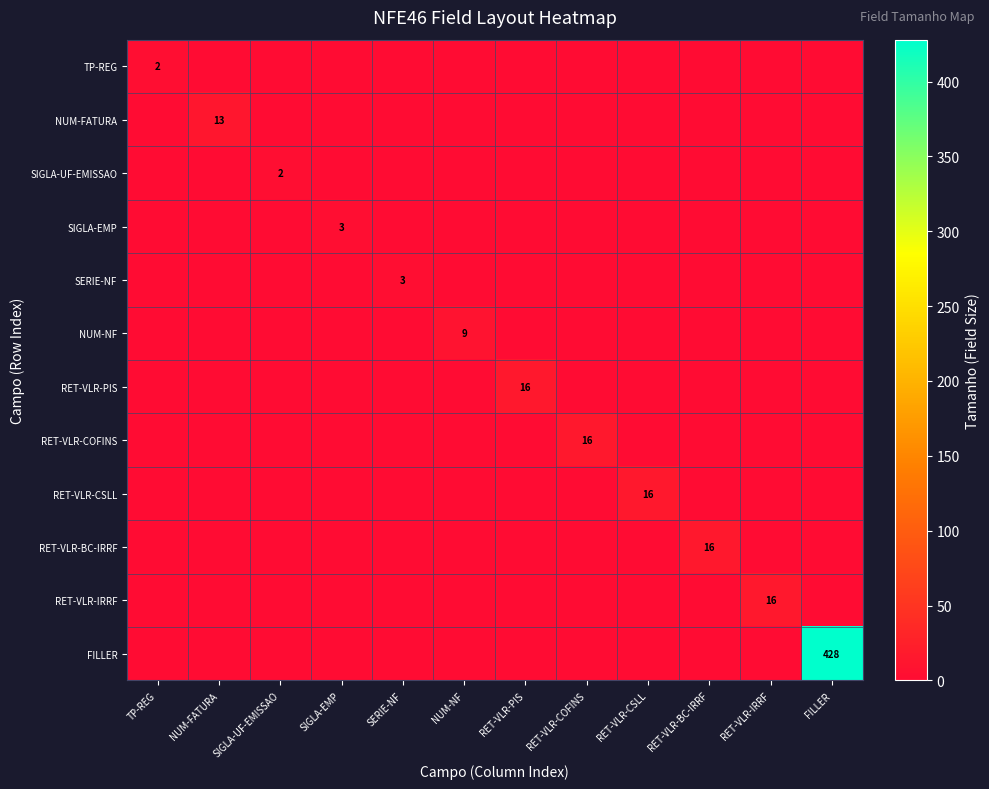

The RET-VLR-CSLL series shows 0 at RET-VLR-IRRF. True or false?

True